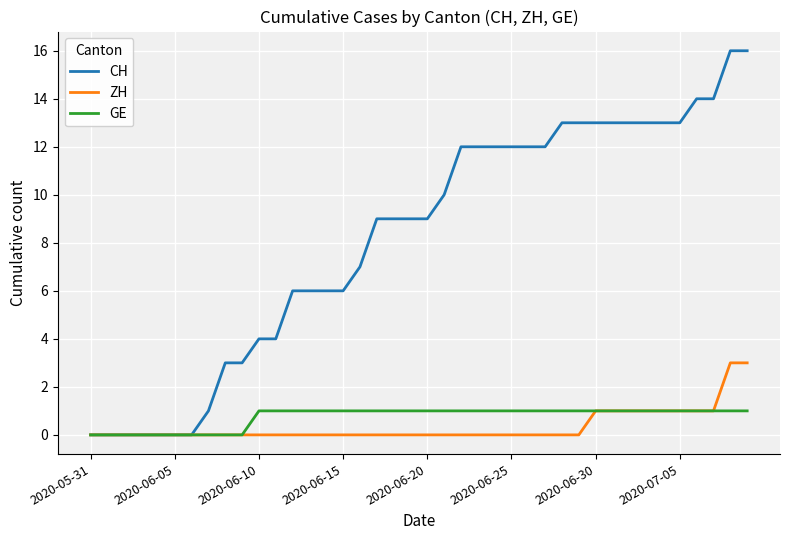

What is the highest value of the ZH series?

3